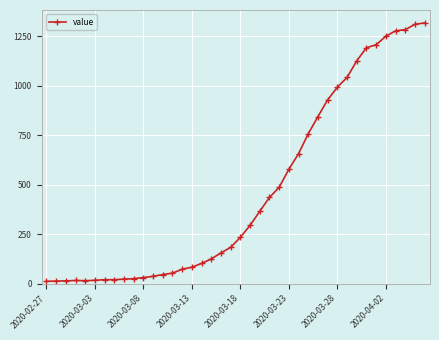

What is the average value?

466